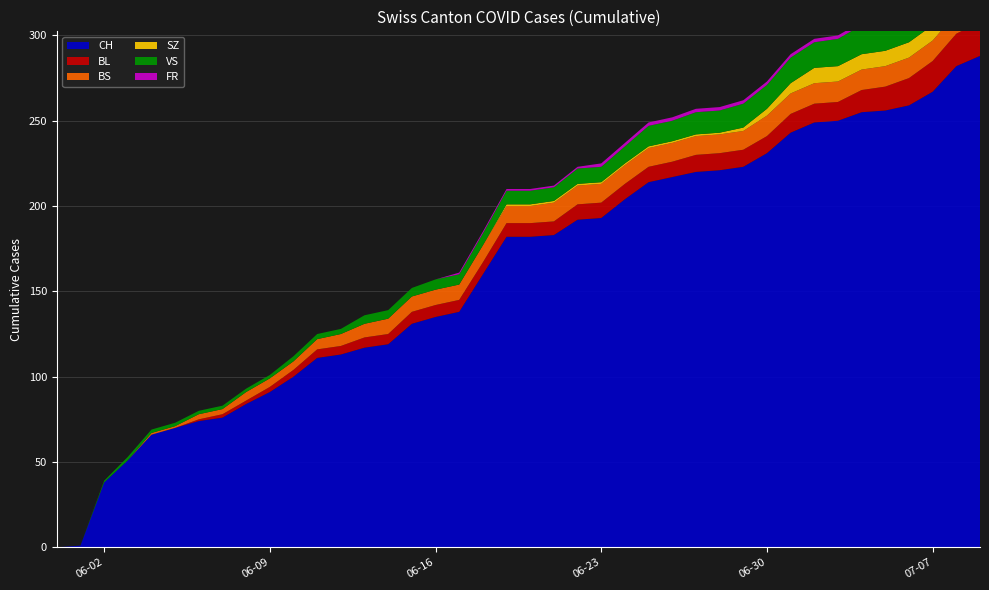

Reading left to right, transcribe all the data shown in this chart.

CH: 2020-05-31=0	2020-06-01=1	2020-06-02=38	2020-06-03=51	2020-06-04=66	2020-06-05=70	2020-06-06=74	2020-06-07=76	2020-06-08=84	2020-06-09=91	2020-06-10=100	2020-06-11=111	2020-06-12=113	2020-06-13=117	2020-06-14=119	2020-06-15=131	2020-06-16=135	2020-06-17=138	2020-06-18=160	2020-06-19=182	2020-06-20=182	2020-06-21=183	2020-06-22=192	2020-06-23=193	2020-06-24=204	2020-06-25=214	2020-06-26=217	2020-06-27=220	2020-06-28=221	2020-06-29=223	2020-06-30=231	2020-07-01=243	2020-07-02=249	2020-07-03=250	2020-07-04=255	2020-07-05=256	2020-07-06=259	2020-07-07=267	2020-07-08=282	2020-07-09=288
BL: 2020-05-31=0	2020-06-01=0	2020-06-02=0	2020-06-03=0	2020-06-04=0	2020-06-05=0	2020-06-06=1	2020-06-07=2	2020-06-08=2	2020-06-09=3	2020-06-10=4	2020-06-11=5	2020-06-12=5	2020-06-13=6	2020-06-14=6	2020-06-15=7	2020-06-16=7	2020-06-17=7	2020-06-18=7	2020-06-19=8	2020-06-20=8	2020-06-21=8	2020-06-22=9	2020-06-23=9	2020-06-24=9	2020-06-25=9	2020-06-26=9	2020-06-27=10	2020-06-28=10	2020-06-29=10	2020-06-30=10	2020-07-01=11	2020-07-02=11	2020-07-03=11	2020-07-04=13	2020-07-05=14	2020-07-06=16	2020-07-07=18	2020-07-08=19	2020-07-09=20
BS: 2020-05-31=0	2020-06-01=0	2020-06-02=0	2020-06-03=0	2020-06-04=1	2020-06-05=1	2020-06-06=3	2020-06-07=3	2020-06-08=5	2020-06-09=5	2020-06-10=5	2020-06-11=6	2020-06-12=7	2020-06-13=8	2020-06-14=9	2020-06-15=9	2020-06-16=9	2020-06-17=9	2020-06-18=10	2020-06-19=10	2020-06-20=10	2020-06-21=11	2020-06-22=11	2020-06-23=11	2020-06-24=11	2020-06-25=11	2020-06-26=11	2020-06-27=11	2020-06-28=11	2020-06-29=11	2020-06-30=12	2020-07-01=12	2020-07-02=12	2020-07-03=12	2020-07-04=12	2020-07-05=12	2020-07-06=12	2020-07-07=12	2020-07-08=12	2020-07-09=12
SZ: 2020-05-31=0	2020-06-01=0	2020-06-02=0	2020-06-03=0	2020-06-04=0	2020-06-05=0	2020-06-06=0	2020-06-07=0	2020-06-08=0	2020-06-09=0	2020-06-10=0	2020-06-11=0	2020-06-12=0	2020-06-13=0	2020-06-14=0	2020-06-15=0	2020-06-16=0	2020-06-17=0	2020-06-18=0	2020-06-19=1	2020-06-20=1	2020-06-21=1	2020-06-22=1	2020-06-23=1	2020-06-24=1	2020-06-25=1	2020-06-26=1	2020-06-27=1	2020-06-28=1	2020-06-29=2	2020-06-30=4	2020-07-01=6	2020-07-02=9	2020-07-03=9	2020-07-04=9	2020-07-05=9	2020-07-06=9	2020-07-07=9	2020-07-08=17	2020-07-09=17
VS: 2020-05-31=0	2020-06-01=0	2020-06-02=1	2020-06-03=2	2020-06-04=2	2020-06-05=2	2020-06-06=2	2020-06-07=2	2020-06-08=2	2020-06-09=2	2020-06-10=3	2020-06-11=3	2020-06-12=3	2020-06-13=5	2020-06-14=5	2020-06-15=5	2020-06-16=6	2020-06-17=6	2020-06-18=7	2020-06-19=8	2020-06-20=8	2020-06-21=8	2020-06-22=9	2020-06-23=9	2020-06-24=10	2020-06-25=12	2020-06-26=12	2020-06-27=13	2020-06-28=13	2020-06-29=14	2020-06-30=14	2020-07-01=15	2020-07-02=15	2020-07-03=16	2020-07-04=17	2020-07-05=17	2020-07-06=17	2020-07-07=20	2020-07-08=20	2020-07-09=20
FR: 2020-05-31=0	2020-06-01=0	2020-06-02=0	2020-06-03=0	2020-06-04=0	2020-06-05=0	2020-06-06=0	2020-06-07=0	2020-06-08=0	2020-06-09=0	2020-06-10=0	2020-06-11=0	2020-06-12=0	2020-06-13=0	2020-06-14=0	2020-06-15=0	2020-06-16=0	2020-06-17=1	2020-06-18=1	2020-06-19=1	2020-06-20=1	2020-06-21=1	2020-06-22=1	2020-06-23=2	2020-06-24=2	2020-06-25=2	2020-06-26=2	2020-06-27=2	2020-06-28=2	2020-06-29=2	2020-06-30=2	2020-07-01=2	2020-07-02=2	2020-07-03=2	2020-07-04=2	2020-07-05=2	2020-07-06=2	2020-07-07=2	2020-07-08=2	2020-07-09=2